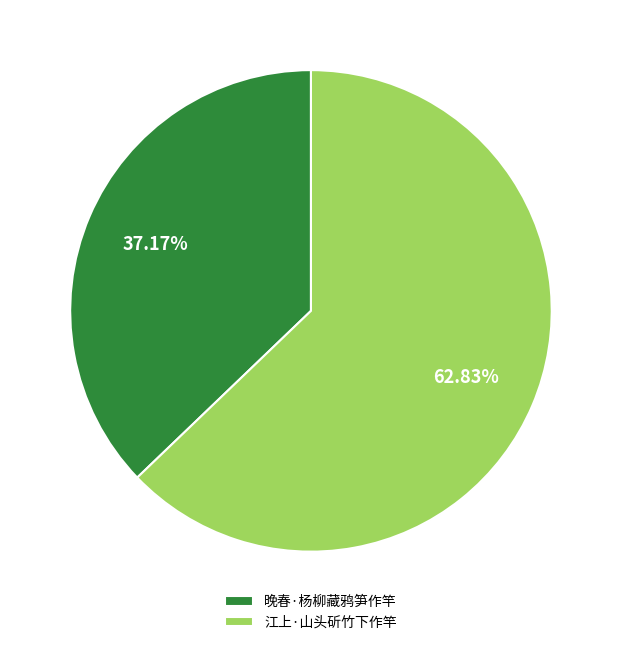

Approximately how many times larger is the value at 江上·山头斫竹下作竿 compared to 晚春·杨柳藏鸦笋作竿?

1.7